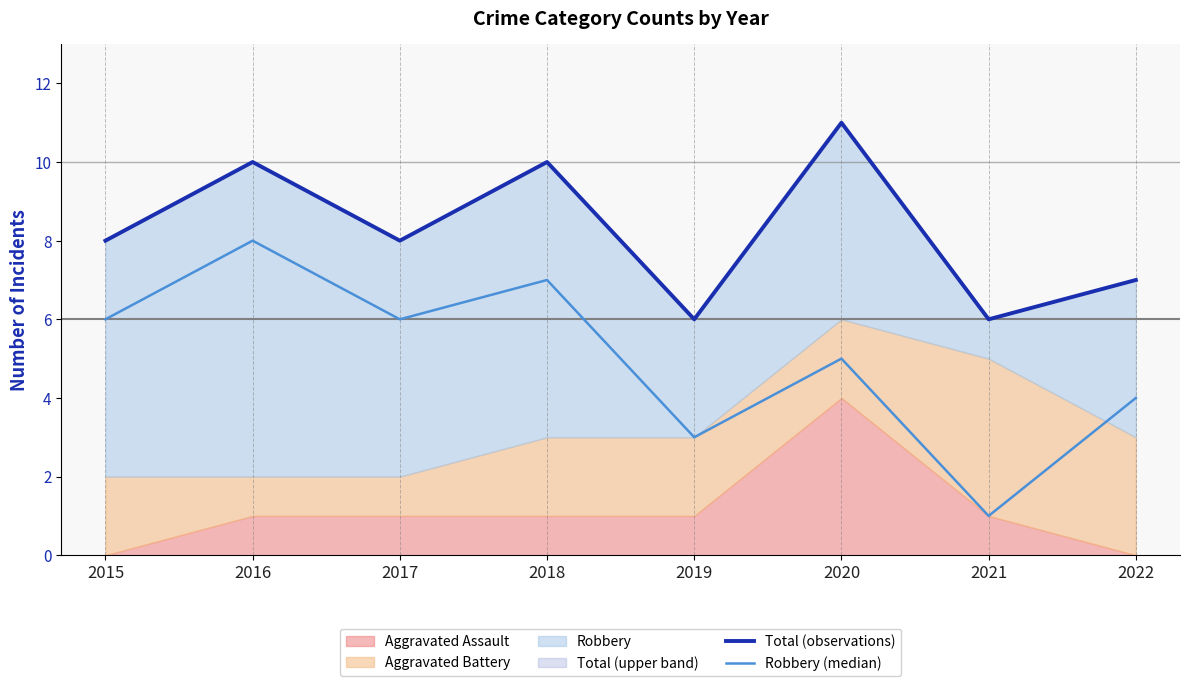

Read the Robbery (median) value at 2015.

6